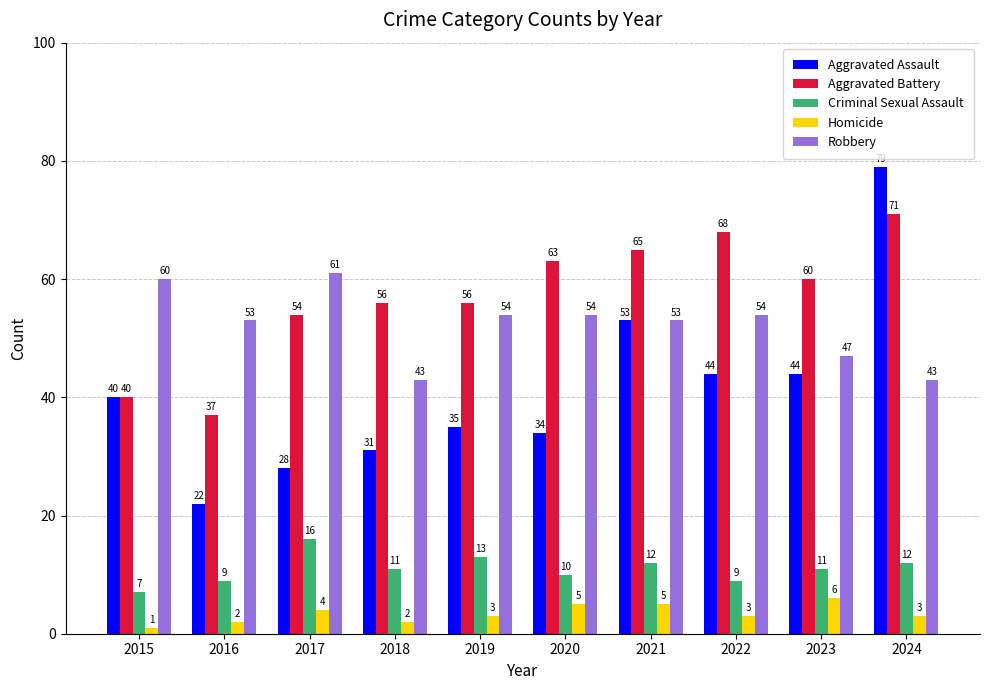

How many bars are there in total?

50